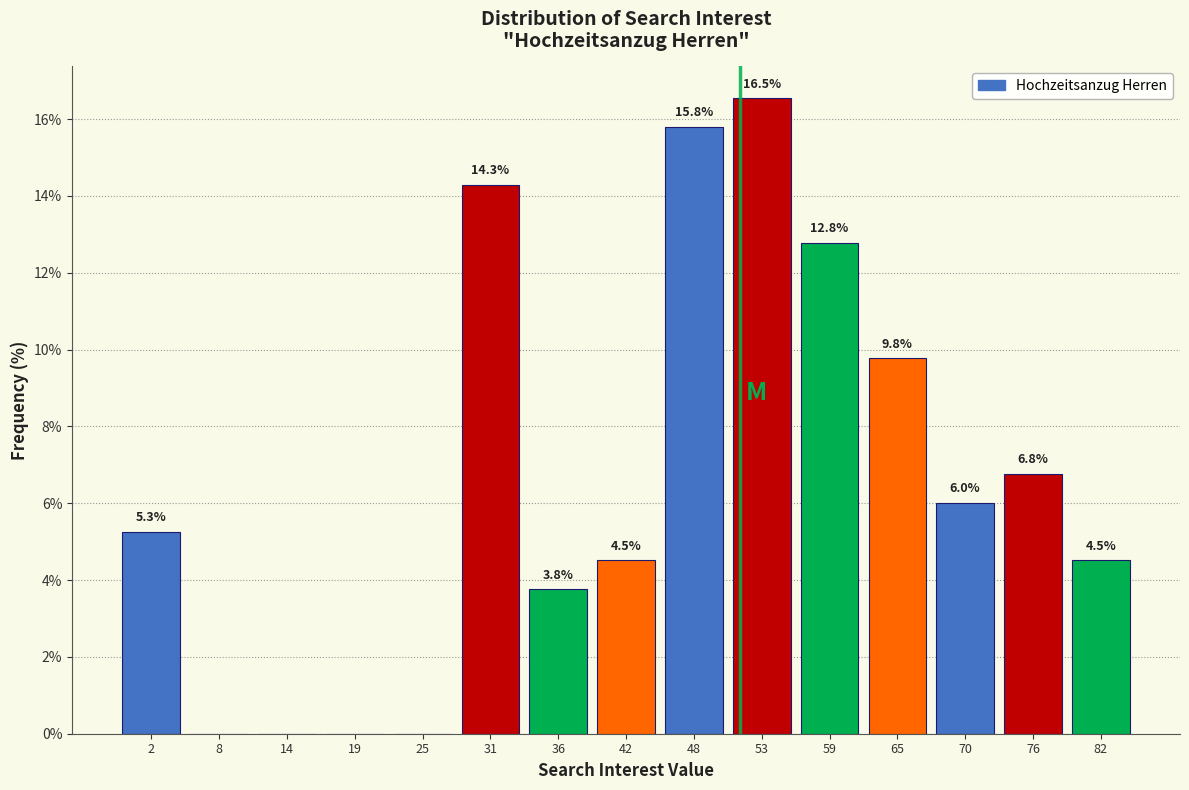

Which range on the x-axis has the tallest bar?

51 to 57